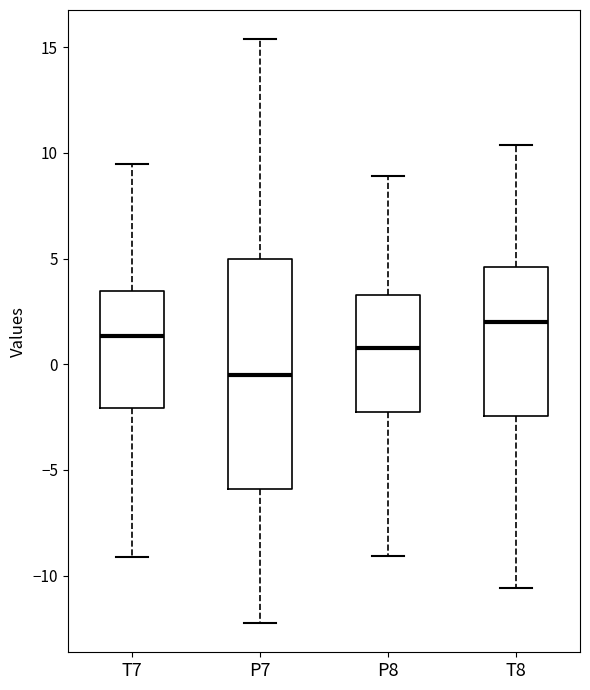

Where does the lower whisker of the box for P7 end on the y-axis? The values are not printed on the chart, so give them approximately, as read against the axis.

-12.0